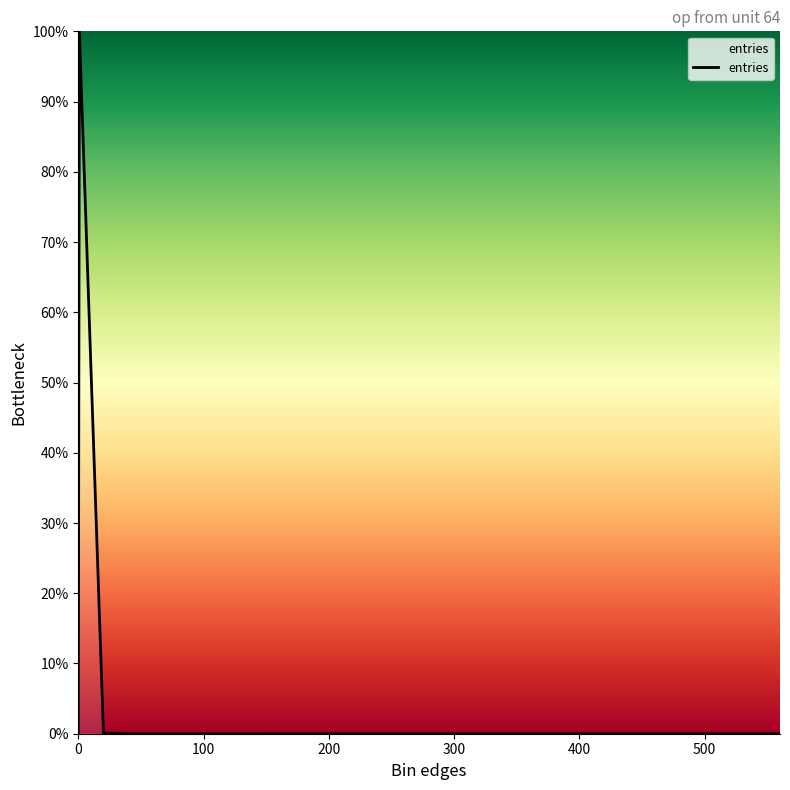

What is the difference between the maximum and minimum values?

100.0